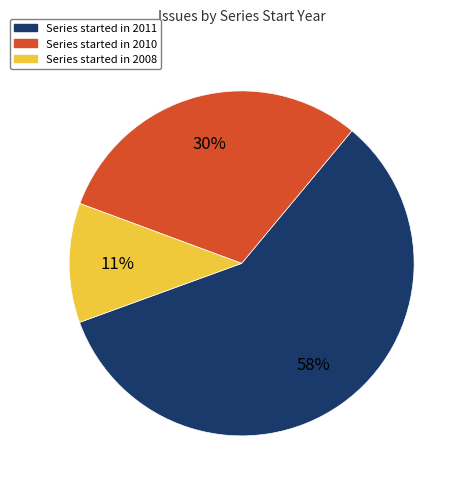

To the nearest percent, what is the average slice percentage?

33%